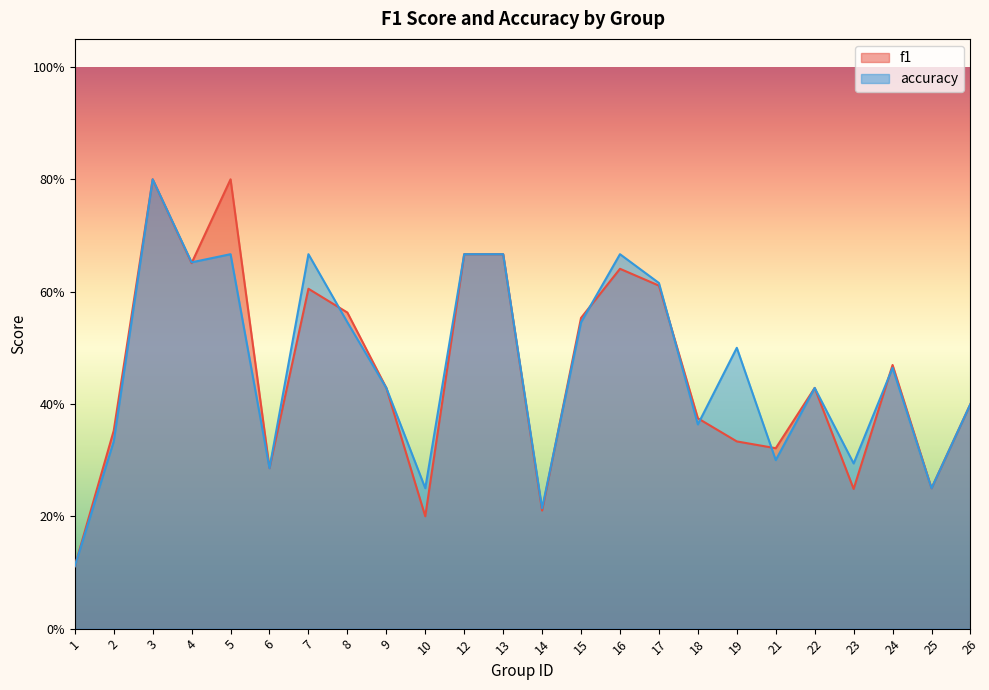

Which category has the highest value in the f1 series?

3